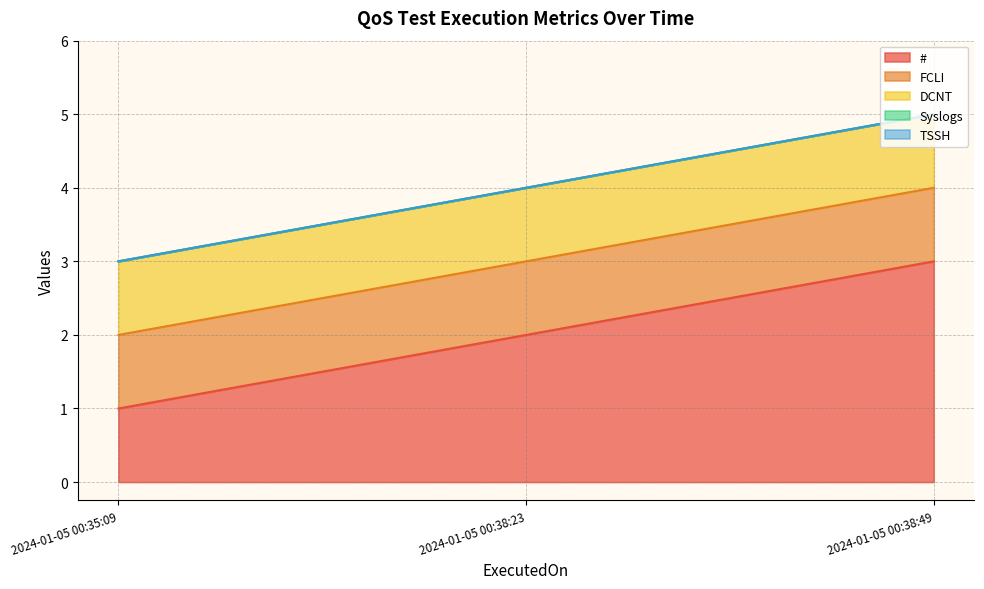

List the series in order of their peak value, highest first.

#, FCLI, DCNT, TSSH, Syslogs